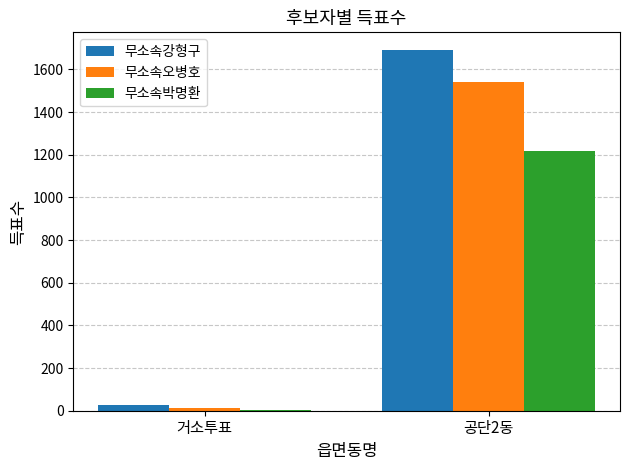

How many series are shown in this chart?

3